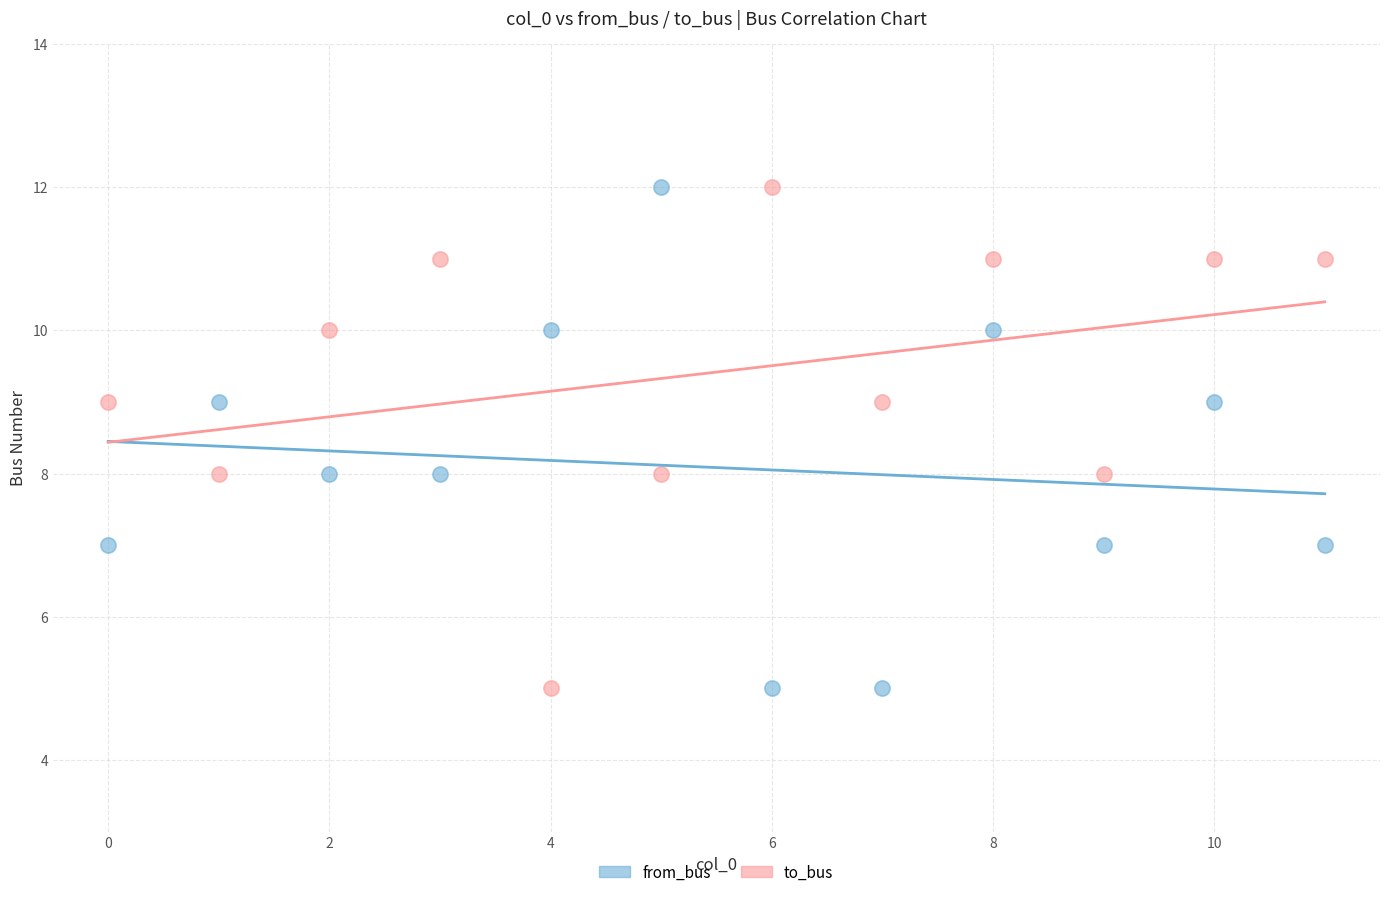

Across all data points, what is the range of Y values (max minus min)?

7